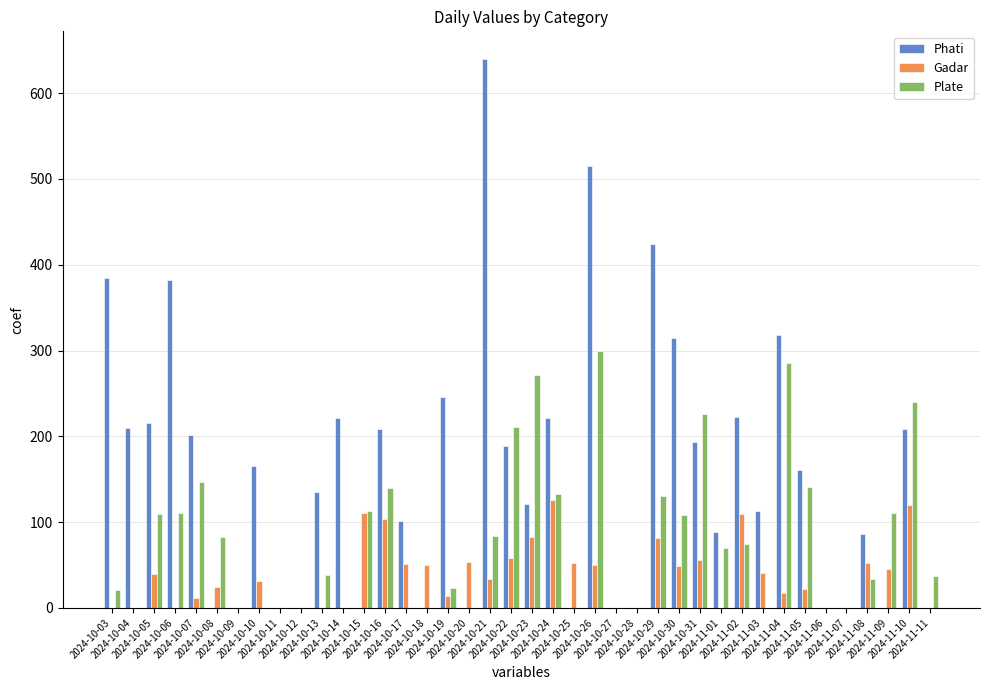

What is the greatest value displayed?

640